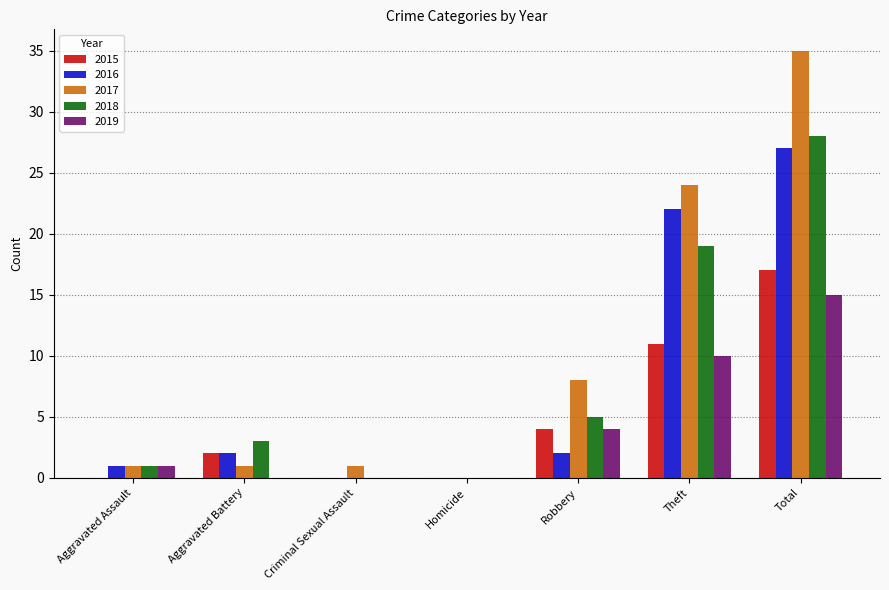

Is it true that 2018 equals 14 at Criminal Sexual Assault?

False